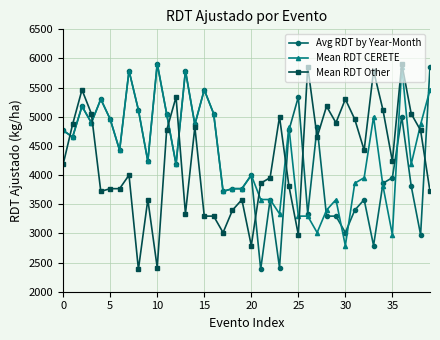

What is the smallest value displayed?

2383.7